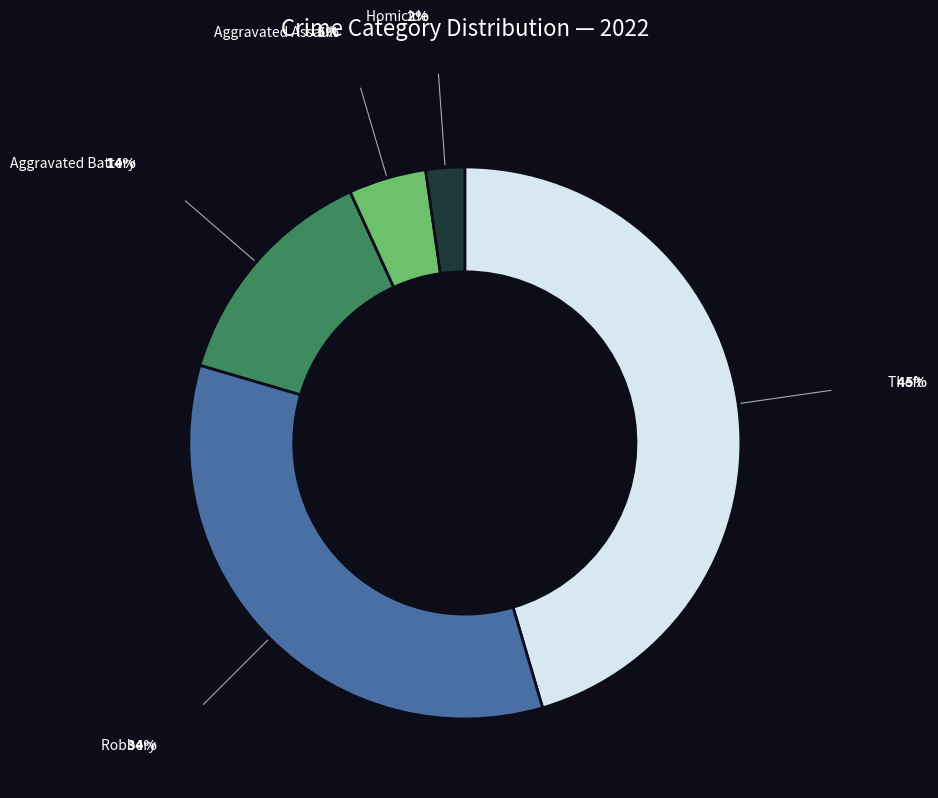

Is there a majority slice in this chart?

No